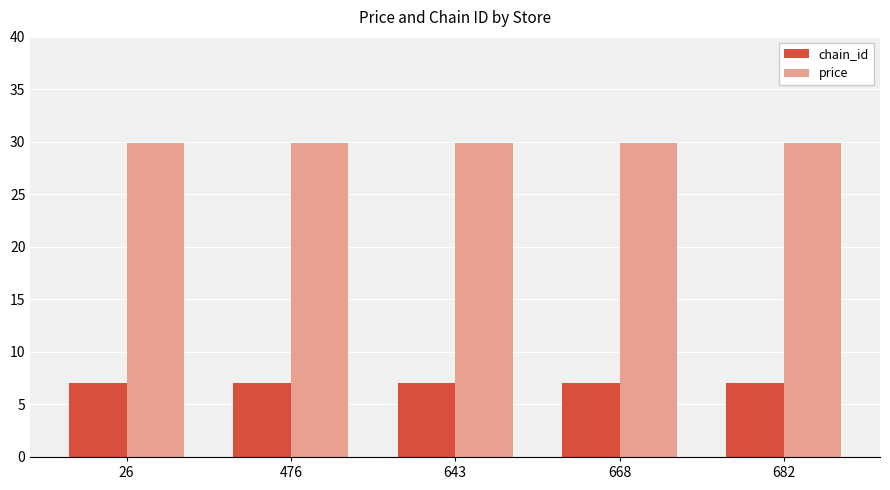

What is the difference between the highest and lowest values at 26?

22.9